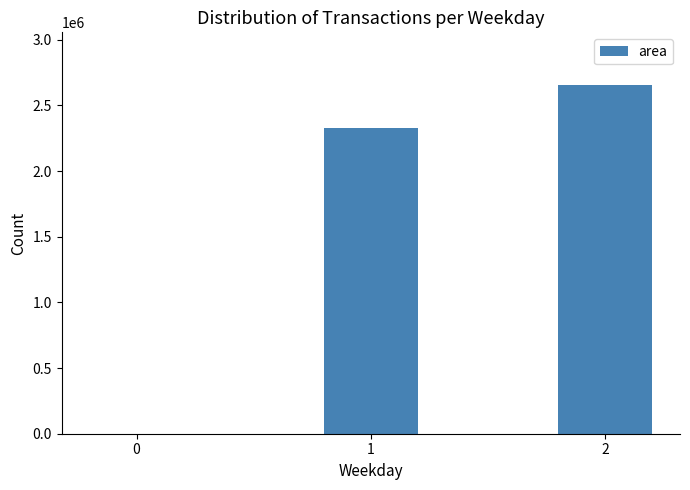

How many data points does each series have?

3